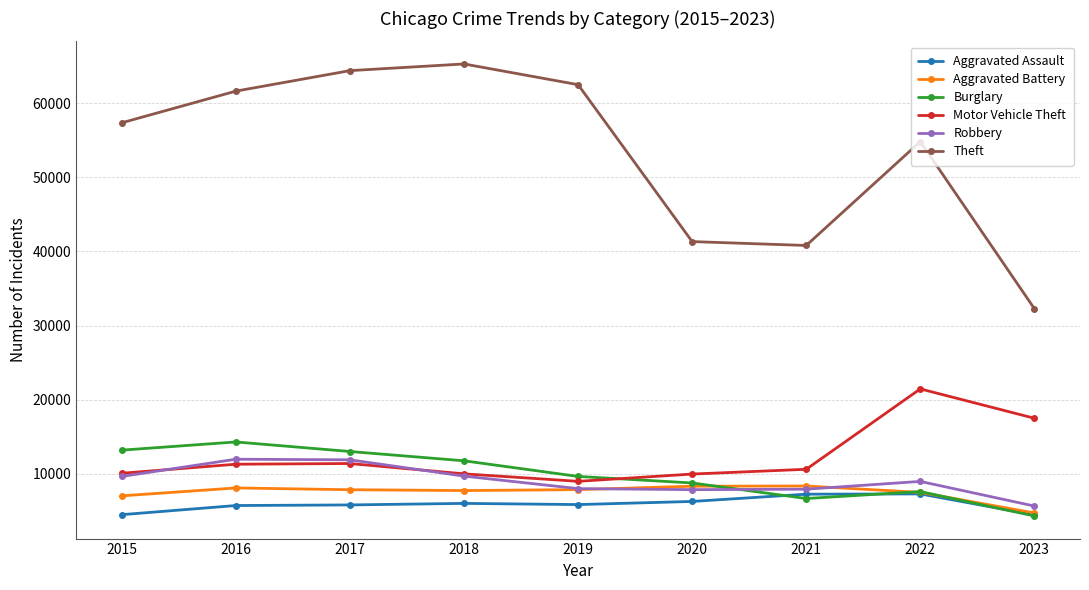

What is the difference between the Burglary values at 2016 and 2020?

5532